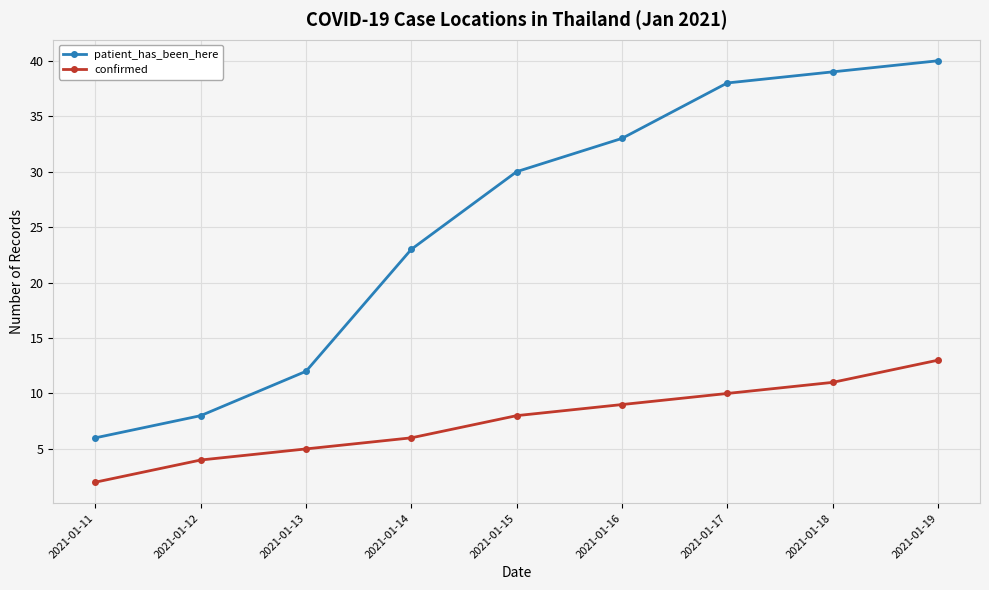

What is the difference between the highest and lowest values at 2021-01-15?

22